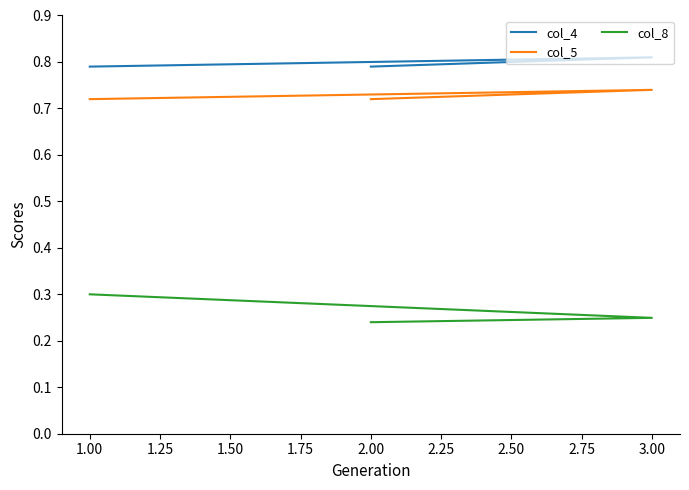

At 1.00, list the series in order from smallest to largest.

col_8, col_5, col_4